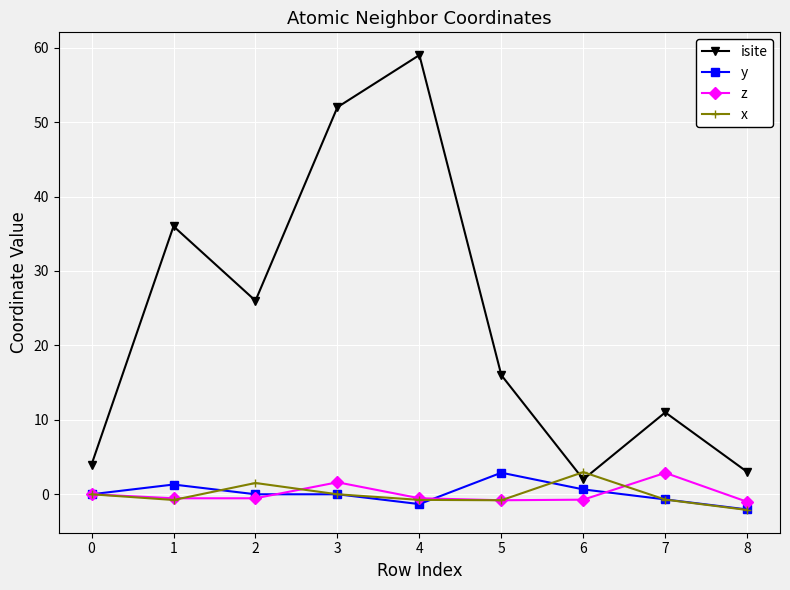

What is the spread (max minus min) of values at 0?

4.0